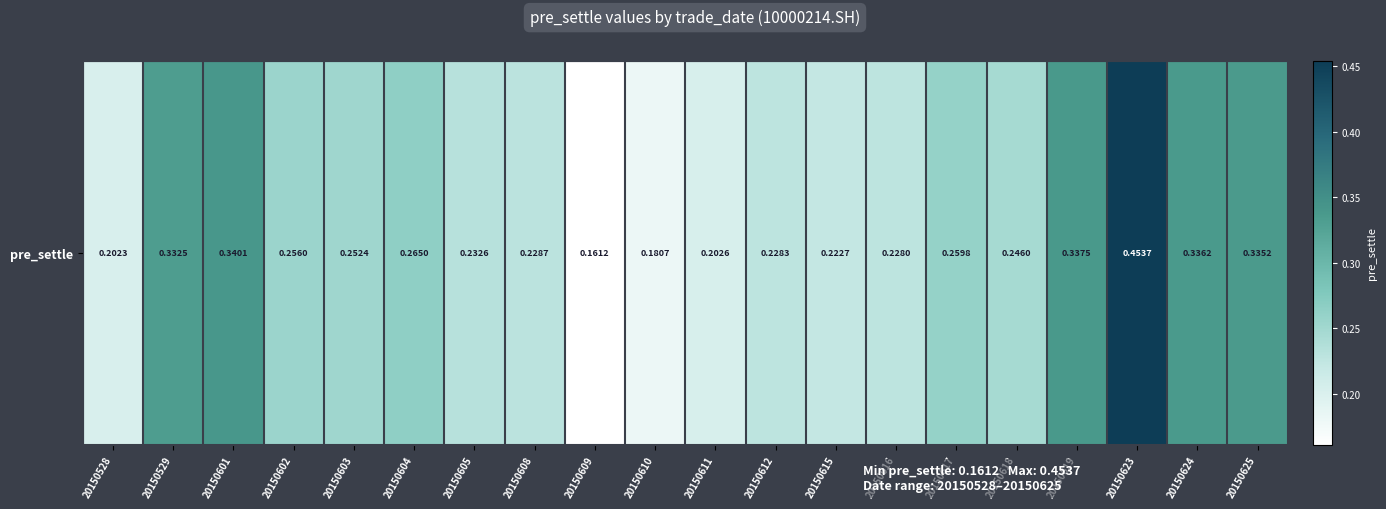

Is it true that the value at 20150602 is 0.3?

True